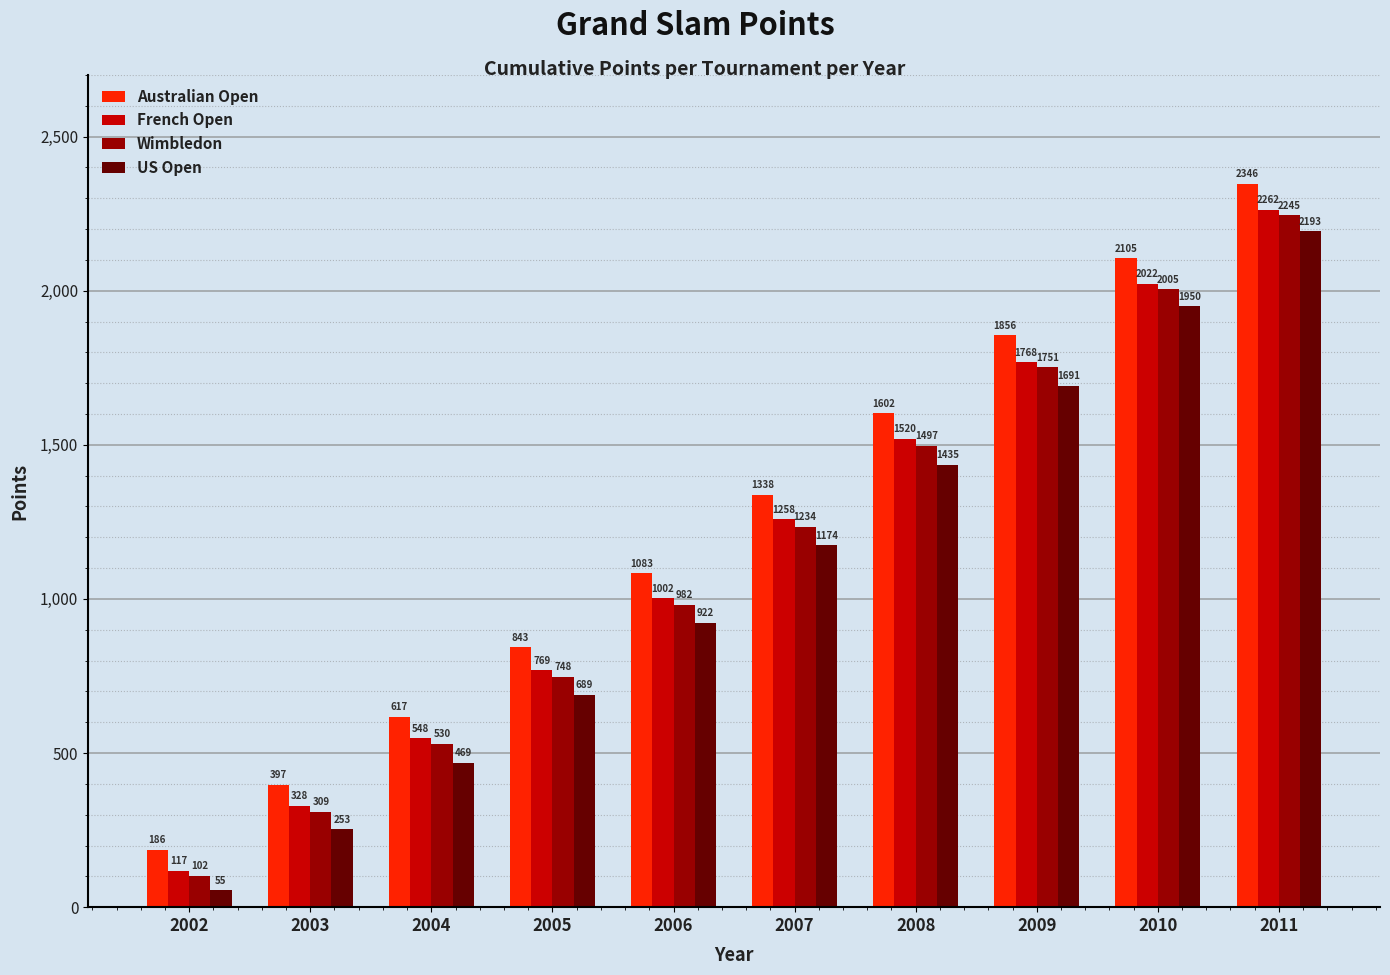

Which series has the largest range (max minus min)?

Australian Open